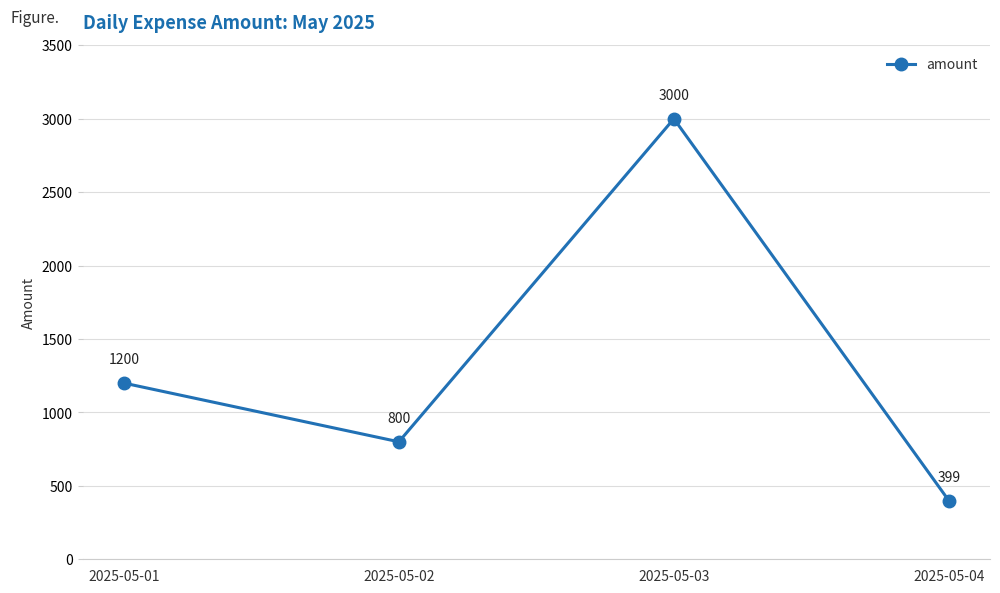

What value does the data have at 2025-05-04?

399